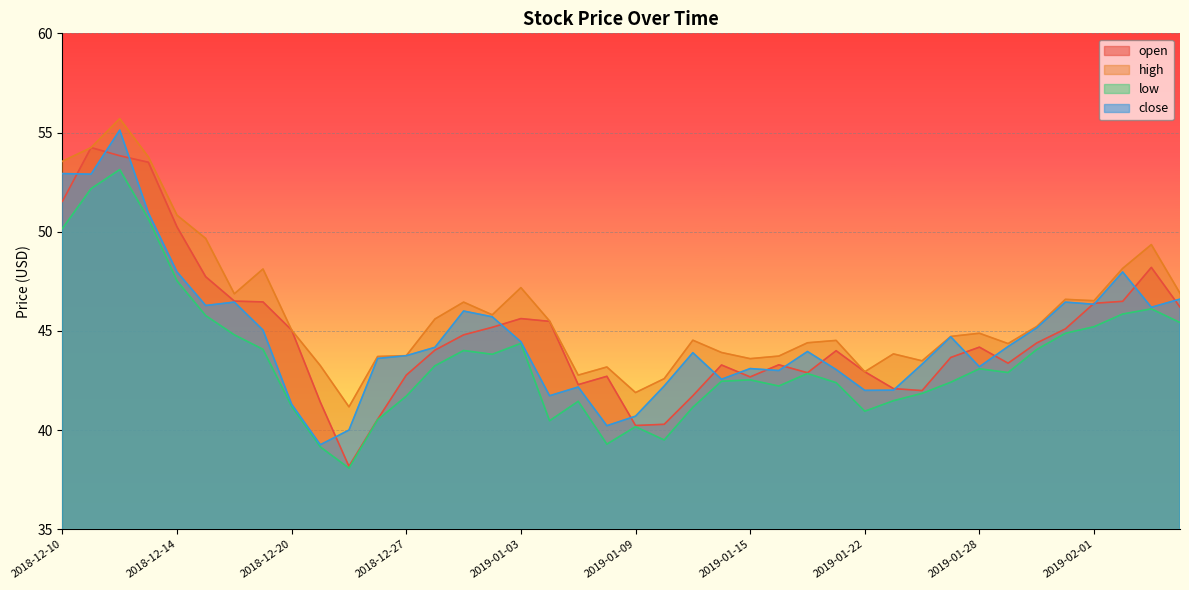

Rank the series by their maximum value, from lowest to highest.

low, open, close, high